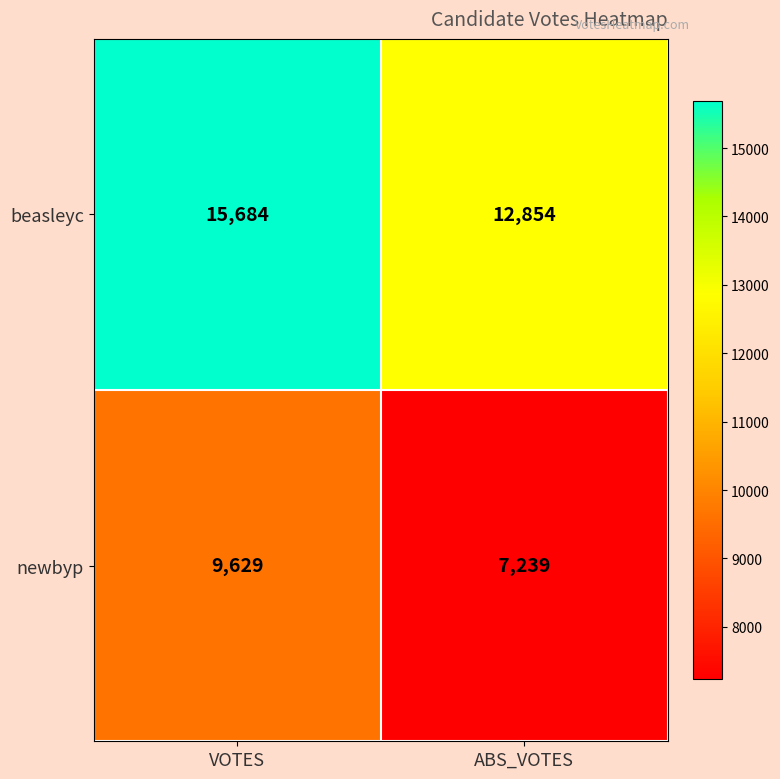

Is it true that newbyp equals 7239 at ABS_VOTES?

True